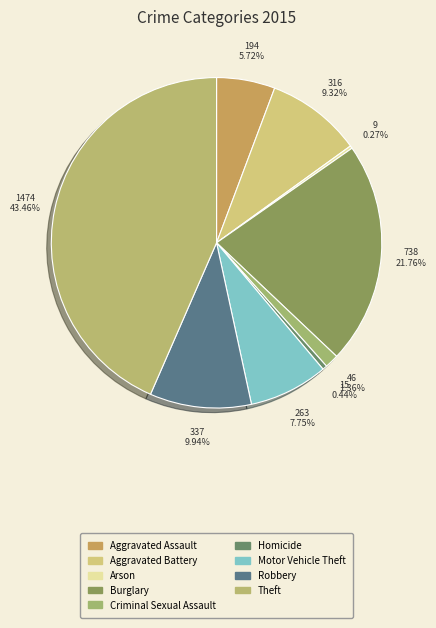

Does Robbery account for over 50% of the chart?

No